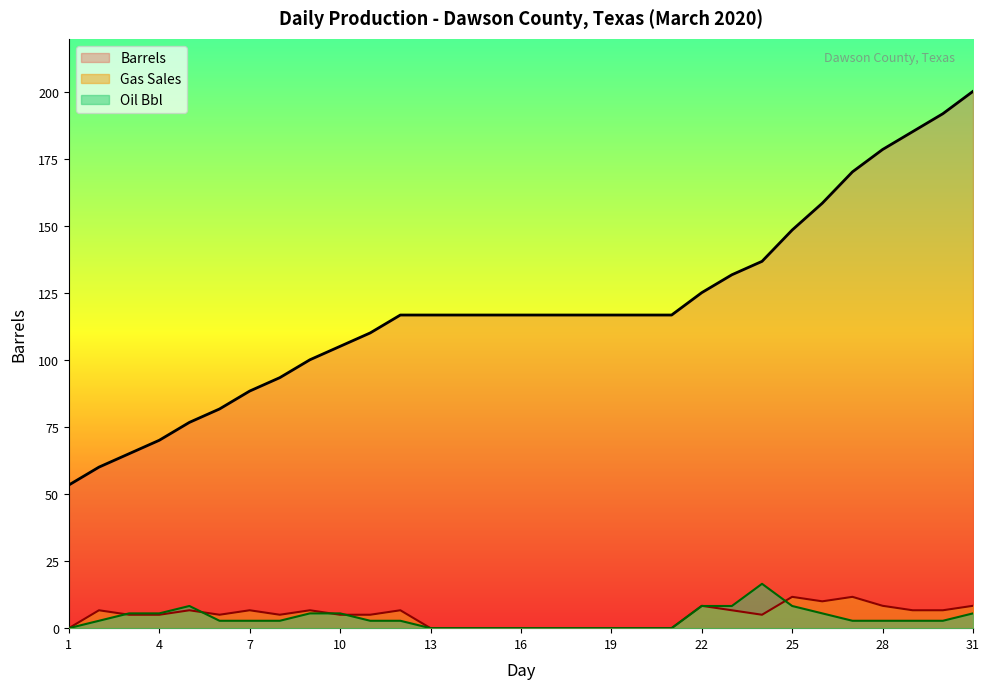

Where is Gas Sales nearest to the value 5?

3